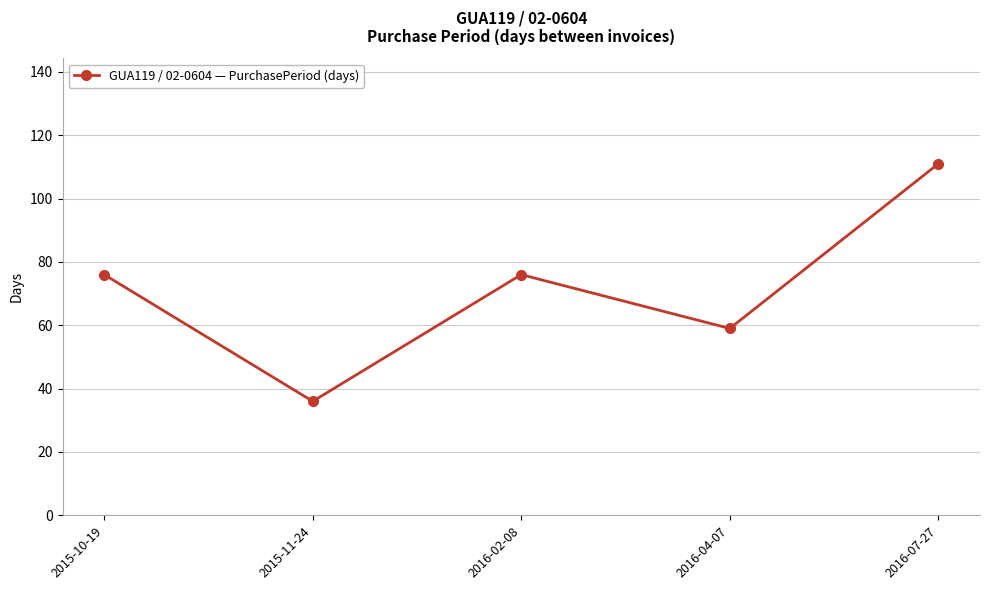

Between 2016-07-27 and 2015-10-19, which is larger?

2016-07-27